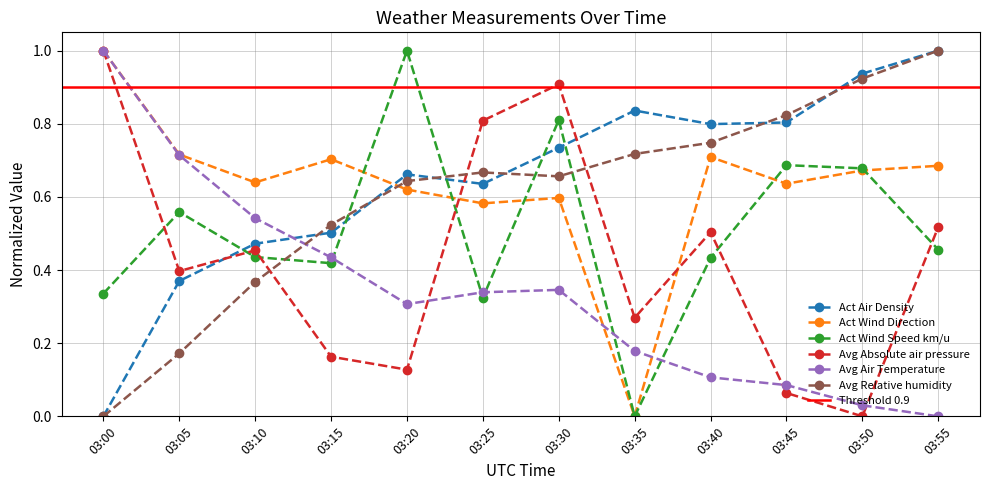

What is the difference between the highest and lowest values at 03:00?

1.0